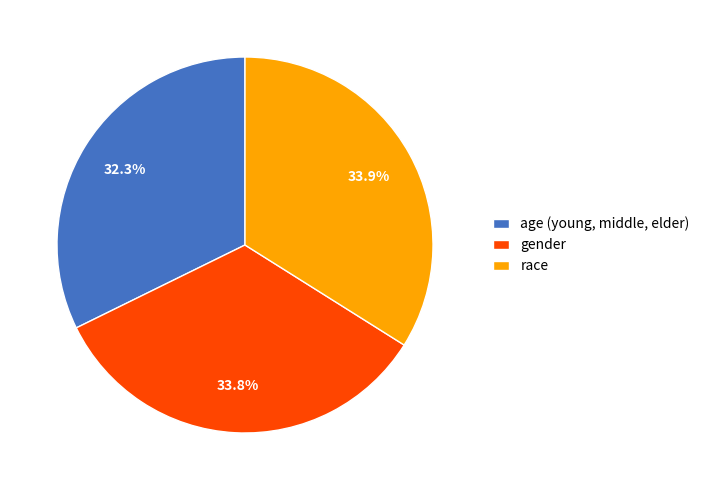

Which slice is the smallest?

age (young, middle, elder)